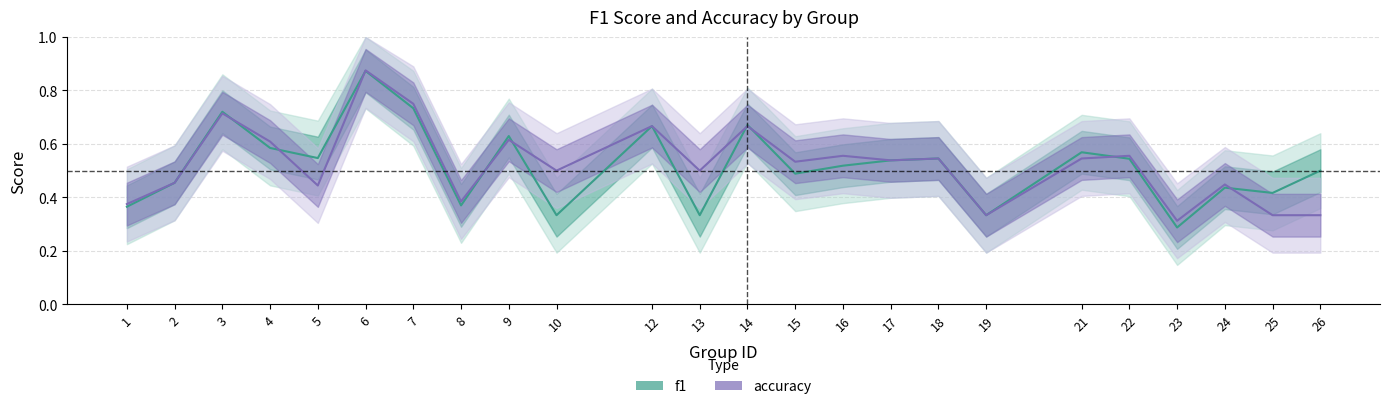

At which category does f1 reach its first local peak?

3